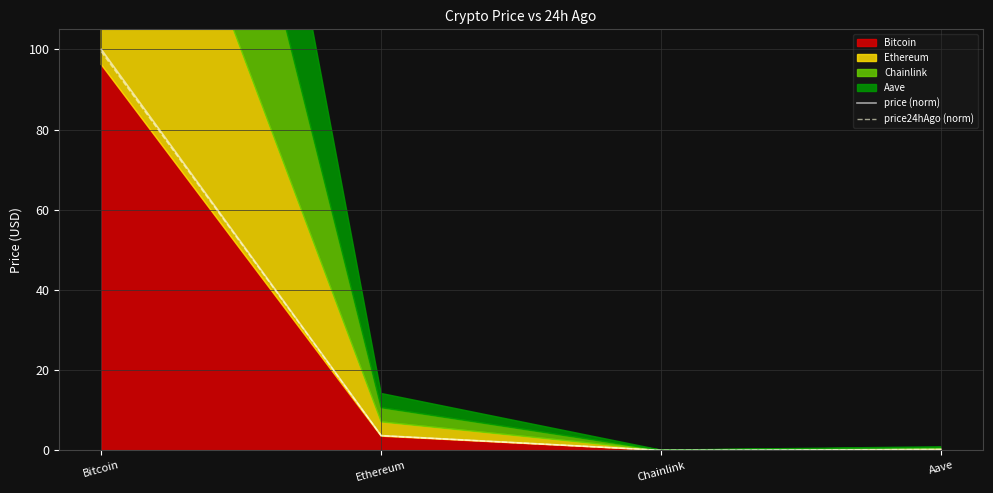

At Chainlink, list the series in order from smallest to largest.

price24hAgo (norm), price (norm)